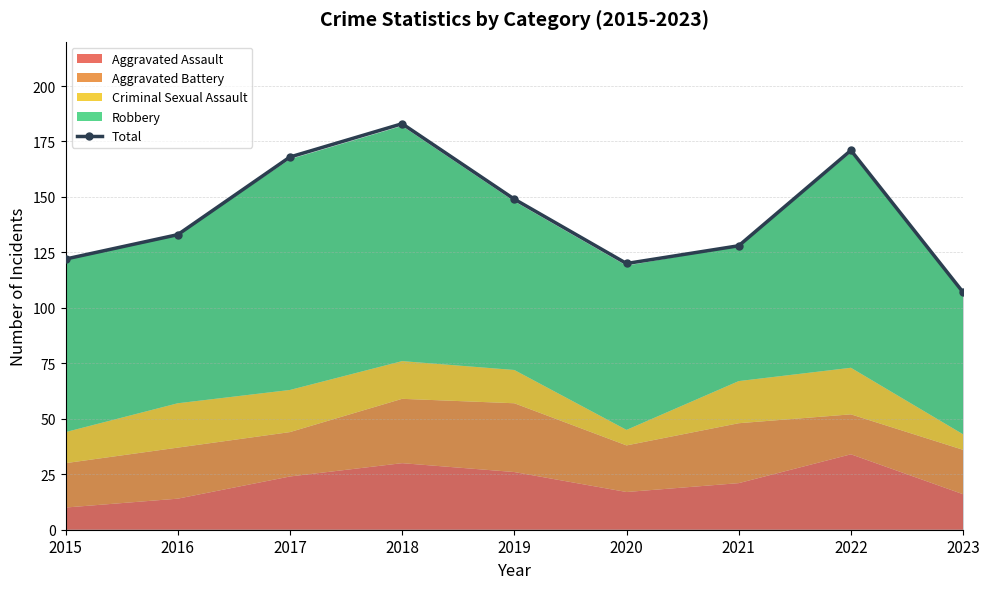

At which category does the data reach its first local peak?

2018